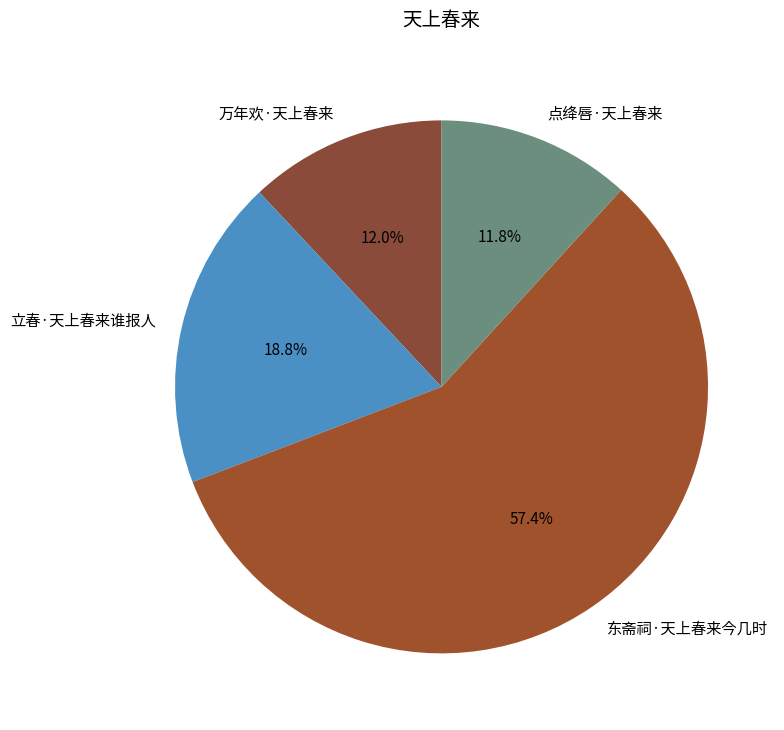

What is the ratio of the value at 点绛唇·天上春来 to the value at 东斋祠·天上春来今几时?

0.2